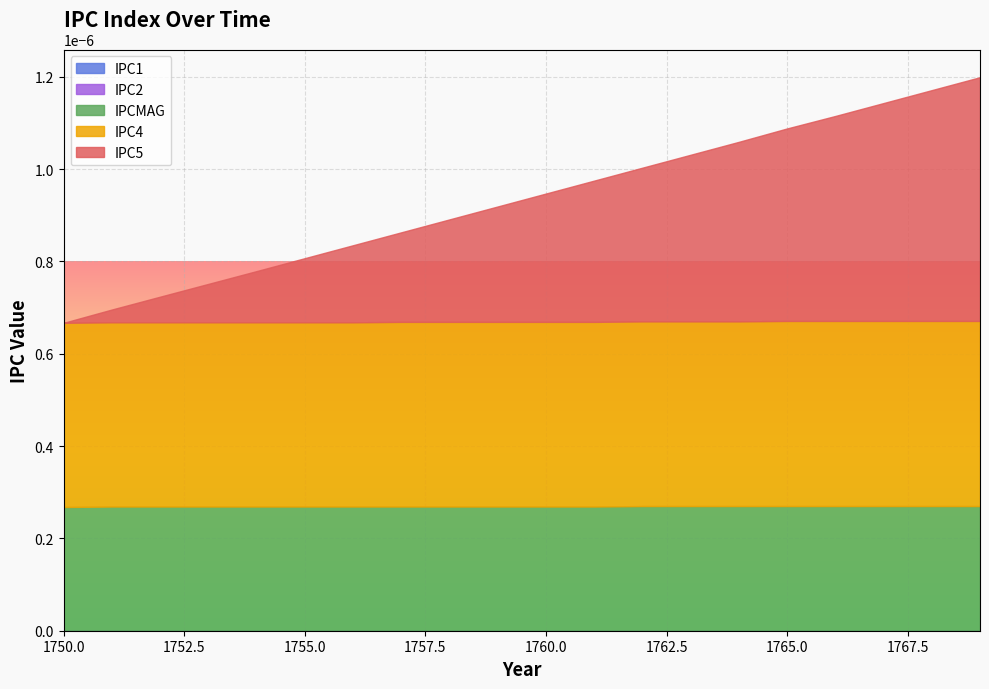

Which has a higher value, 1752 or 1768?

1768